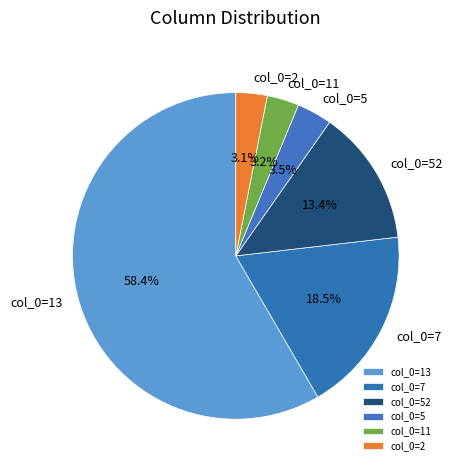

How many segments does this pie chart have?

6